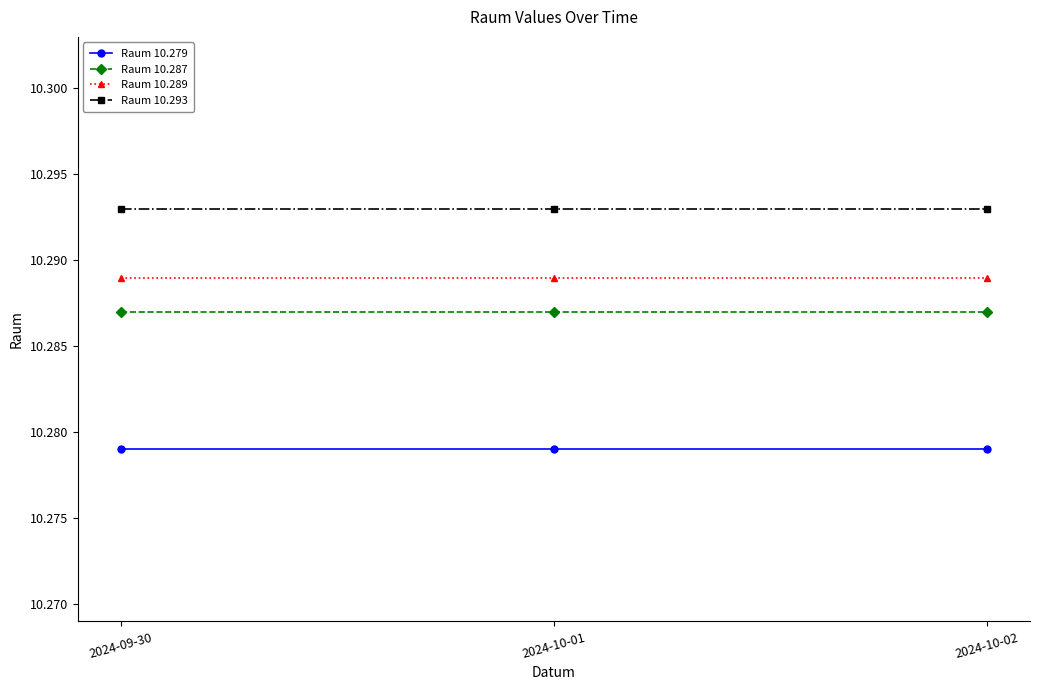

What is the sum of the Raum 10.287 values at 2024-10-01 and 2024-09-30?

20.6